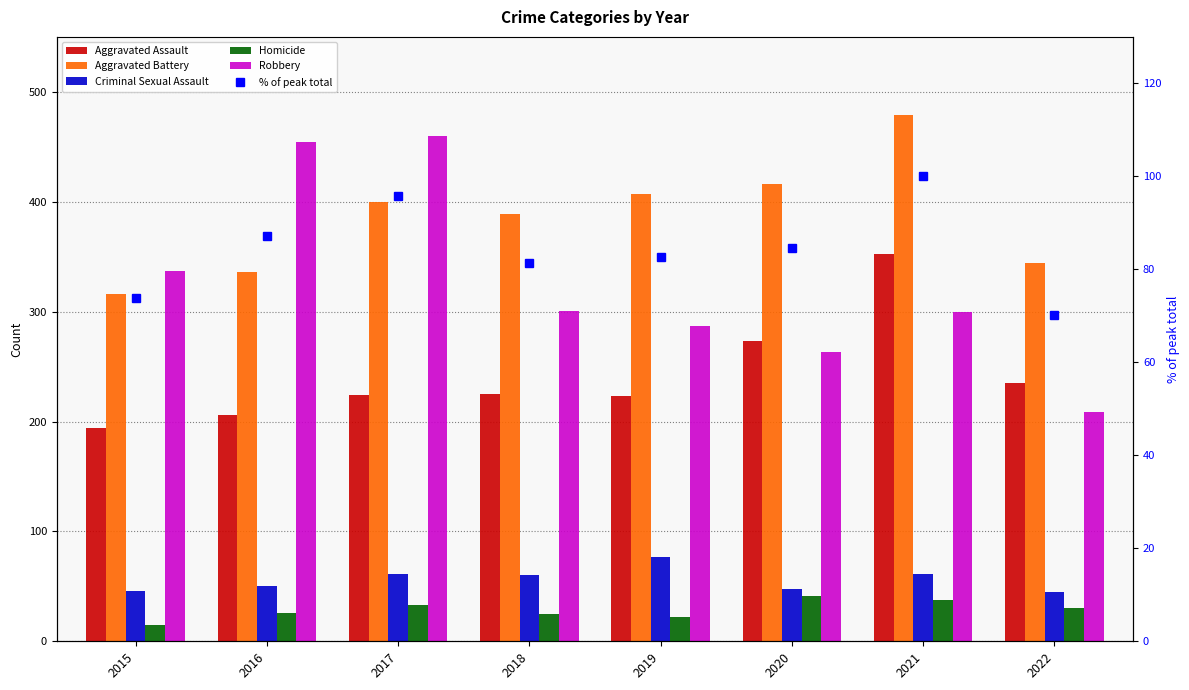

Reading left to right, list all the values displayed in this chart.

Aggravated Assault: 2015=194.0	2016=206.0	2017=224.0	2018=225.0	2019=223.0	2020=273.0	2021=352.0	2022=235.0
Aggravated Battery: 2015=316.0	2016=336.0	2017=400.0	2018=389.0	2019=407.0	2020=416.0	2021=479.0	2022=344.0
Criminal Sexual Assault: 2015=46.0	2016=50.0	2017=61.0	2018=60.0	2019=77.0	2020=48.0	2021=61.0	2022=45.0
Homicide: 2015=15.0	2016=26.0	2017=33.0	2018=25.0	2019=22.0	2020=41.0	2021=38.0	2022=30.0
Robbery: 2015=337.0	2016=454.0	2017=460.0	2018=301.0	2019=287.0	2020=263.0	2021=300.0	2022=209.0
% of peak total: 2015=73.8	2016=87.2	2017=95.8	2018=81.3	2019=82.6	2020=84.6	2021=100.0	2022=70.2